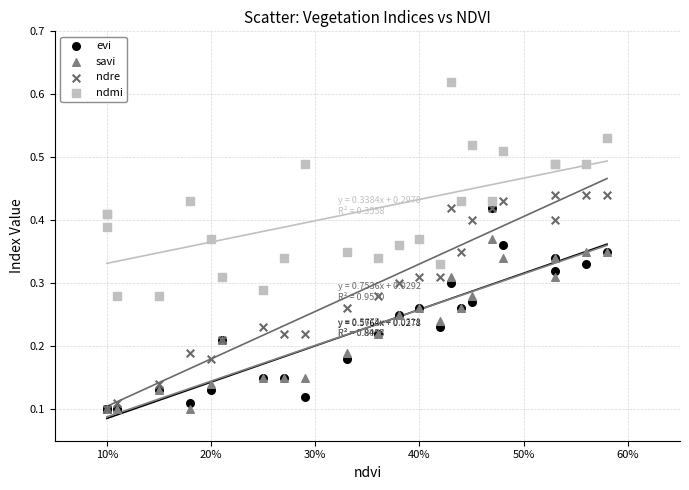

What are all the series names shown in the legend?

evi, savi, ndre, ndmi